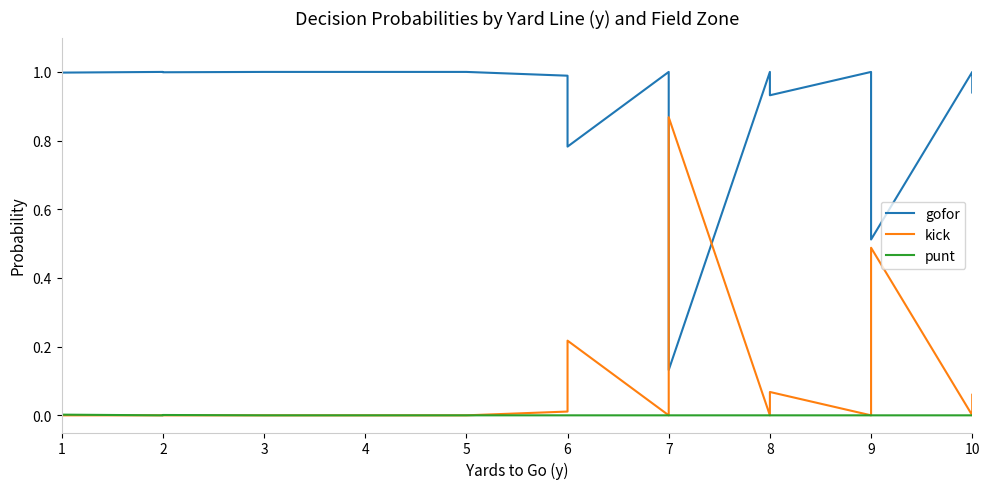

At 7, list the series in order from smallest to largest.

kick, punt, gofor